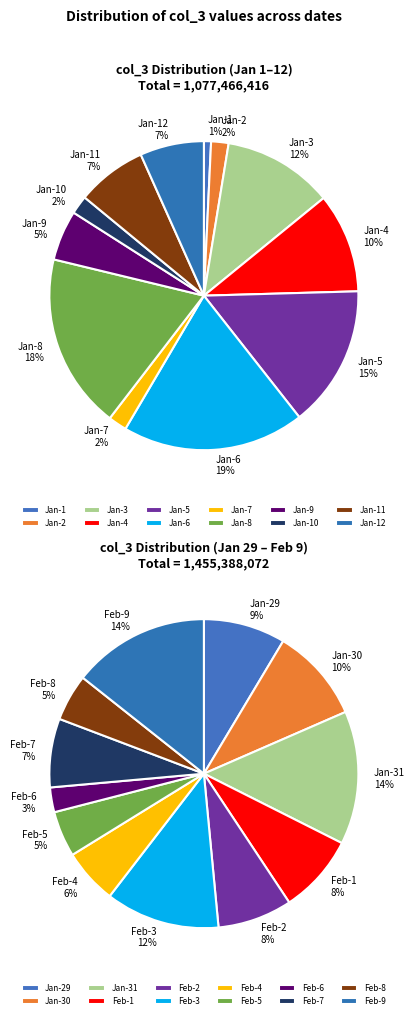

Does 2 represent more than half of the total?

No